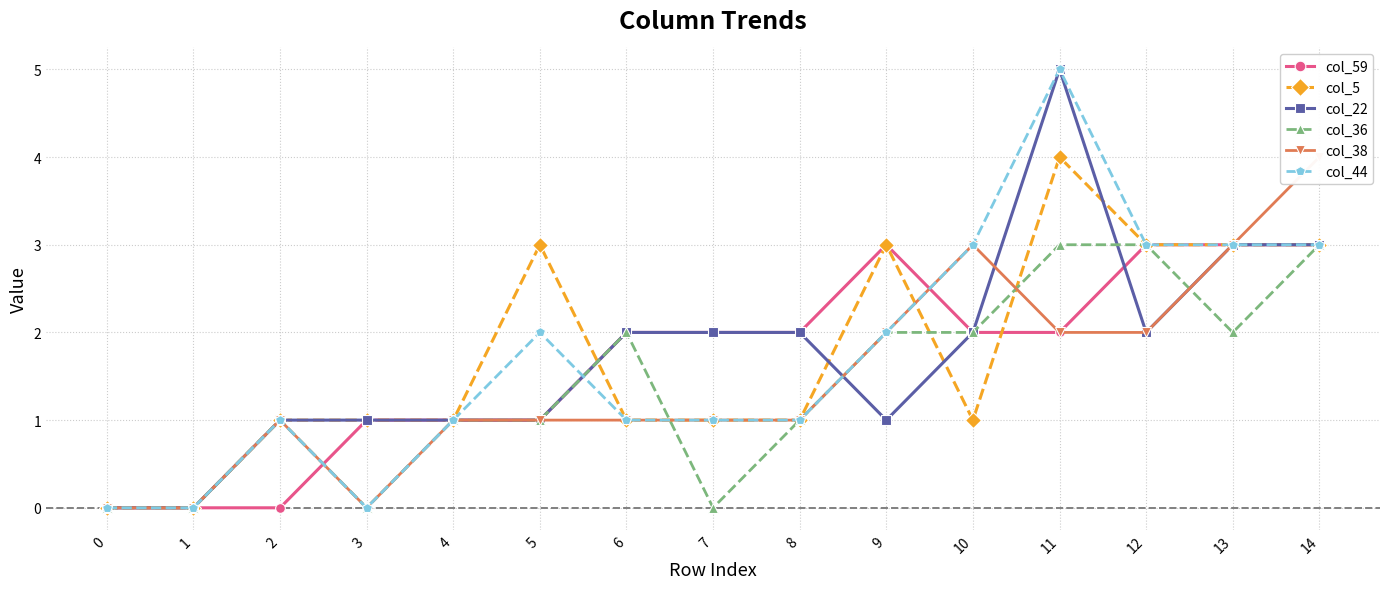

What is the maximum value shown in the chart?

5